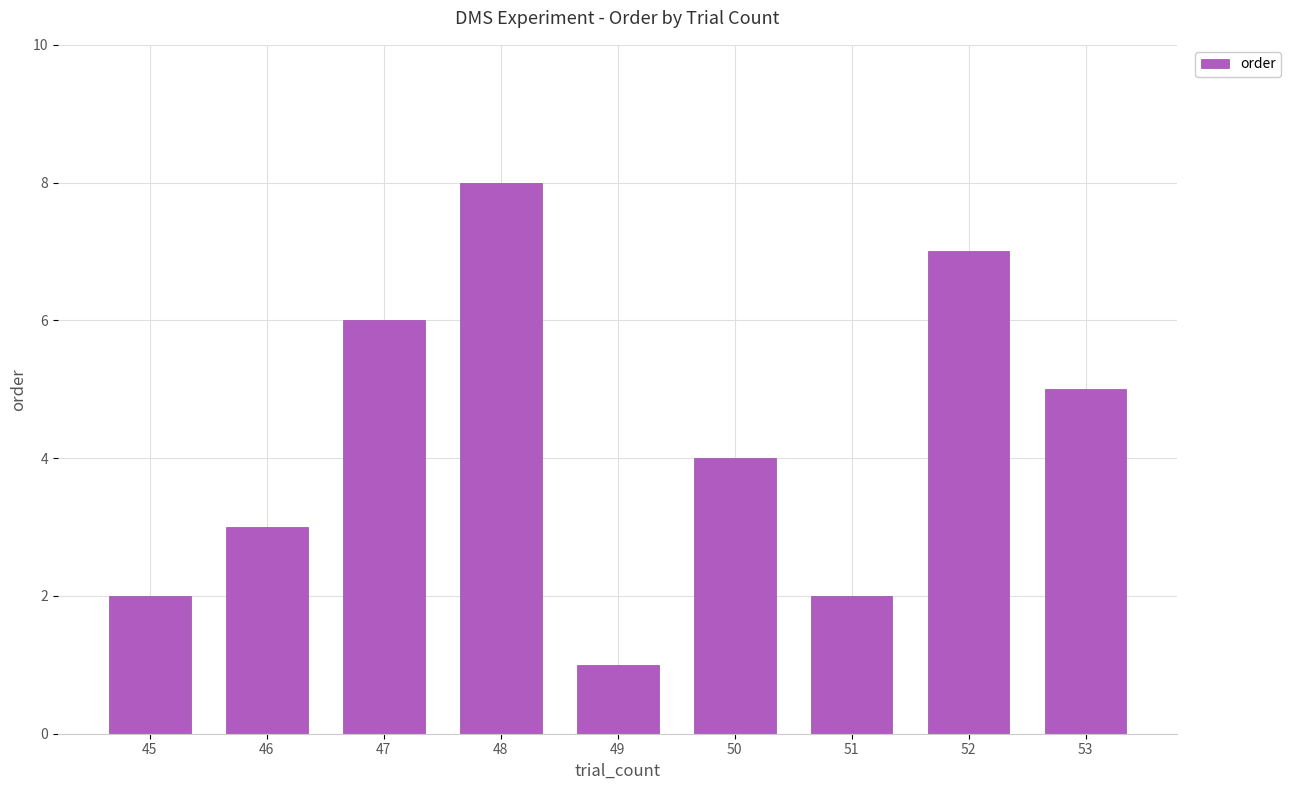

Which category has the highest value across all series?

48